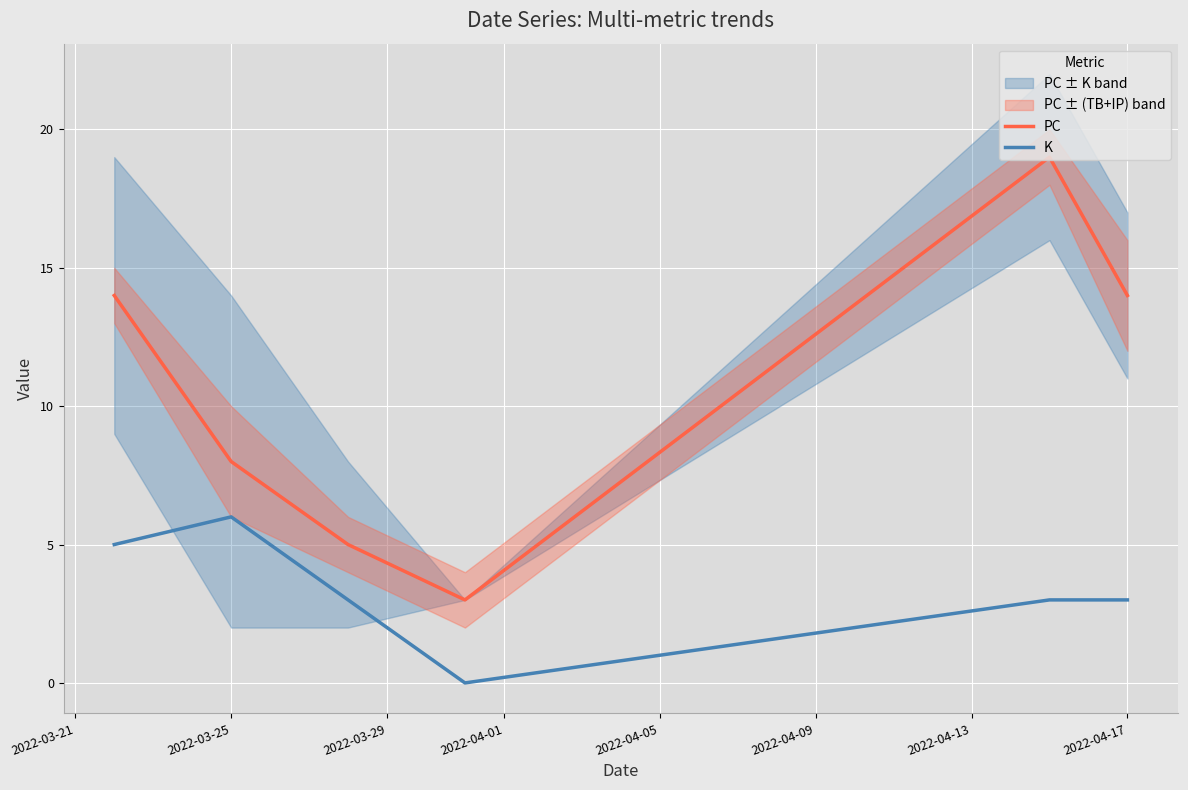

True or false: K has more than 1 interior local peaks.

False